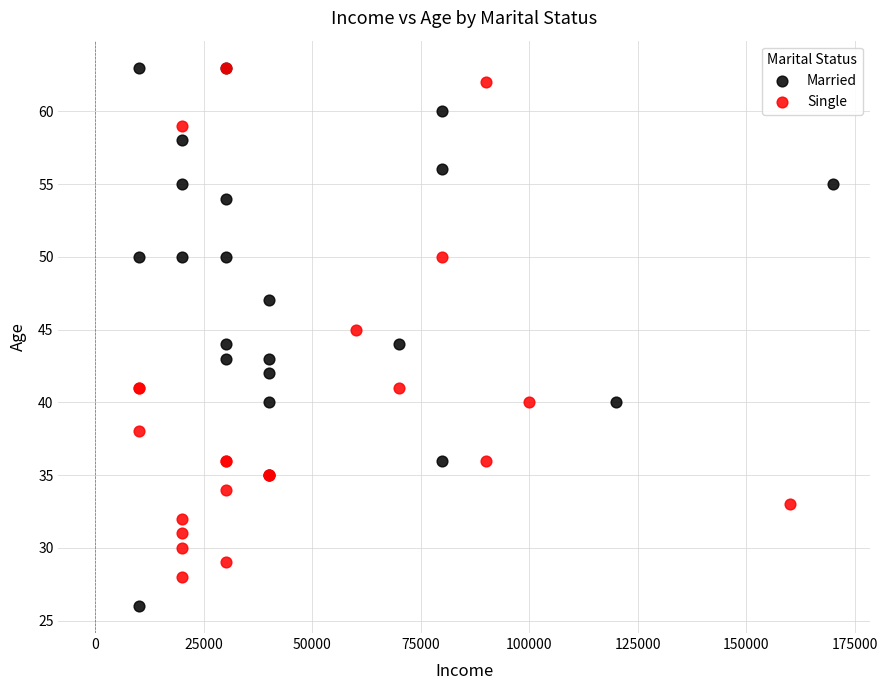

Which series has the widest spread of Y values?

Married